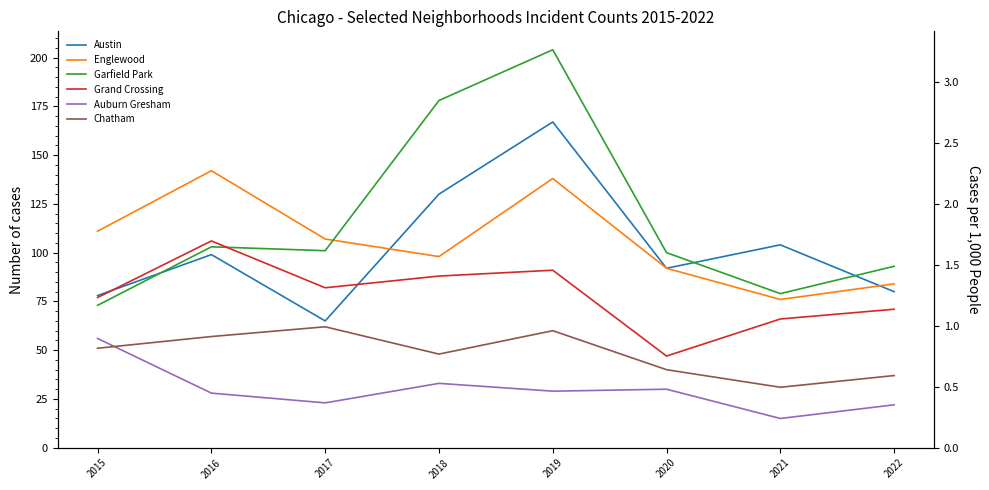

What is the sum of the Chatham values at 2019 and 2018?

108